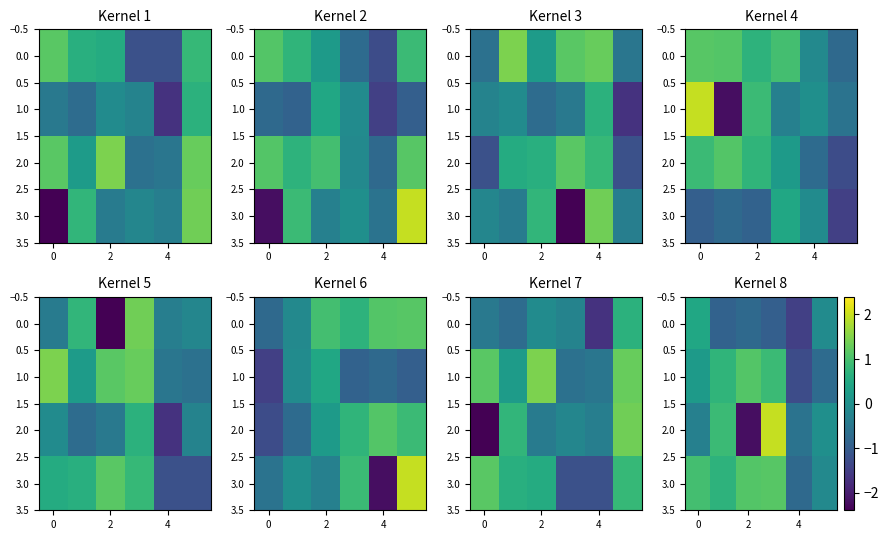

How many values in the 1.0 series are below 0?

2